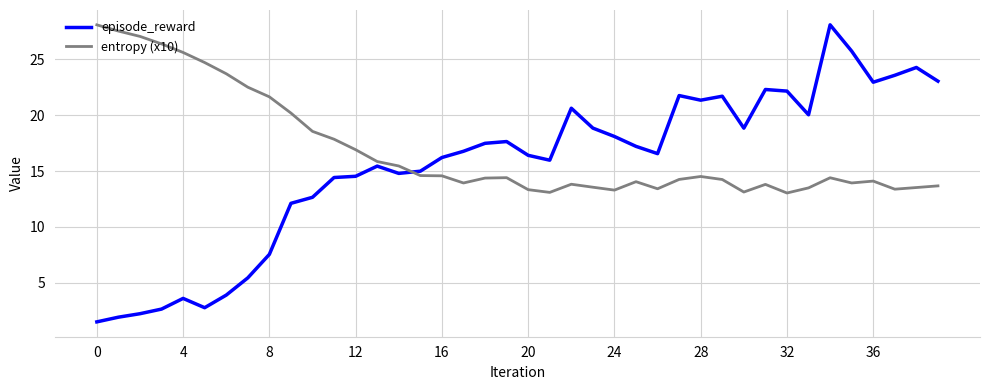

What is the average value of the entropy (x10) series?

16.9